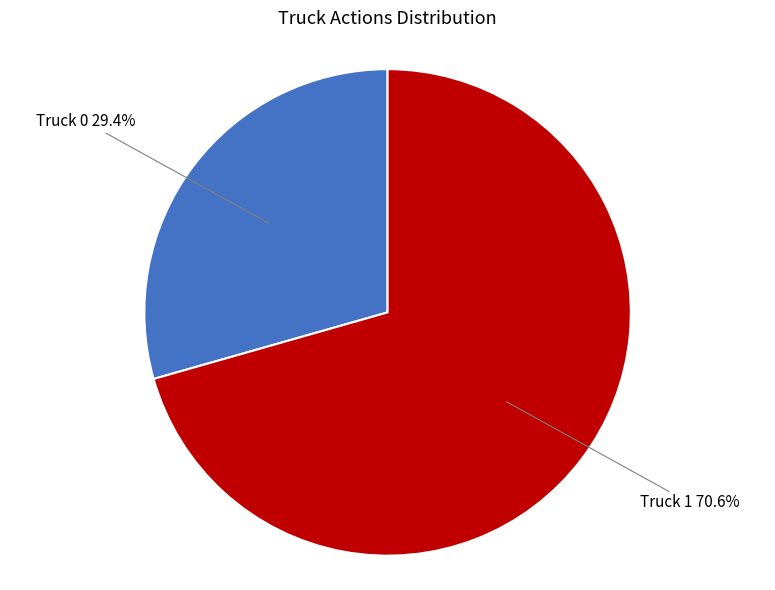

How many segments does this pie chart have?

2